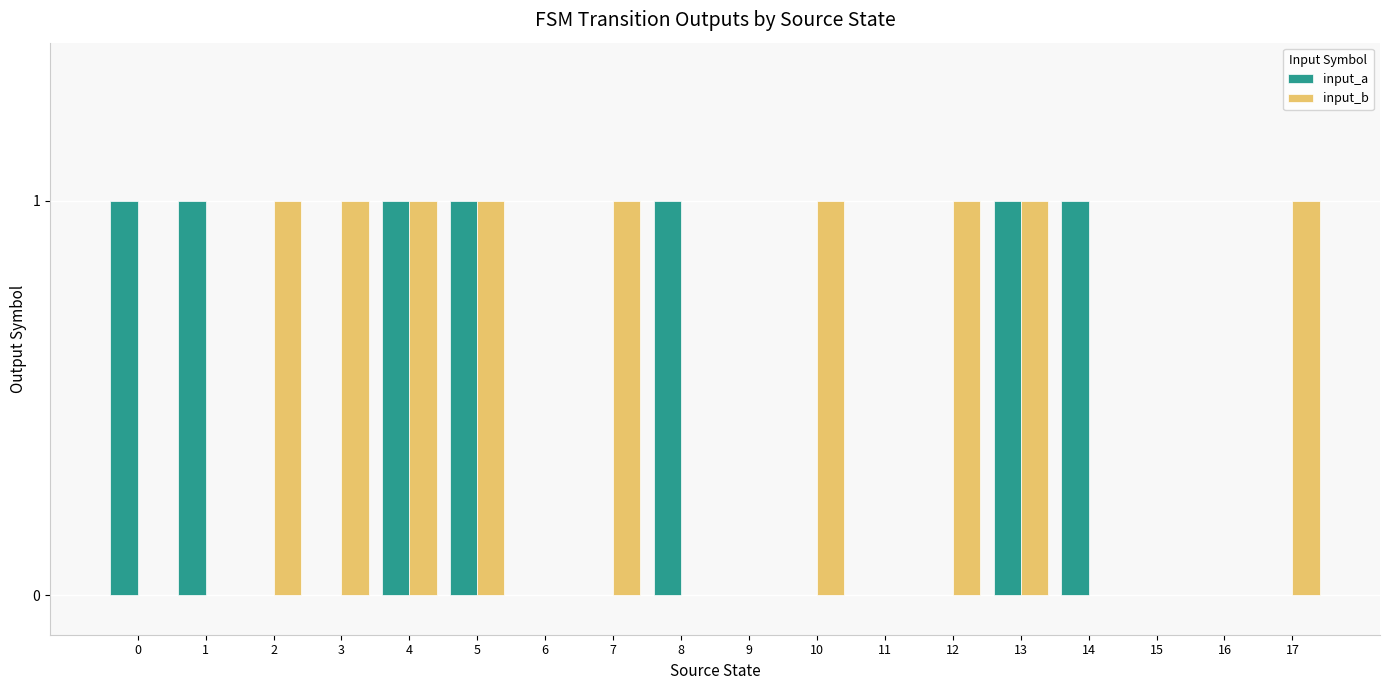

How many data points does each series have?

18